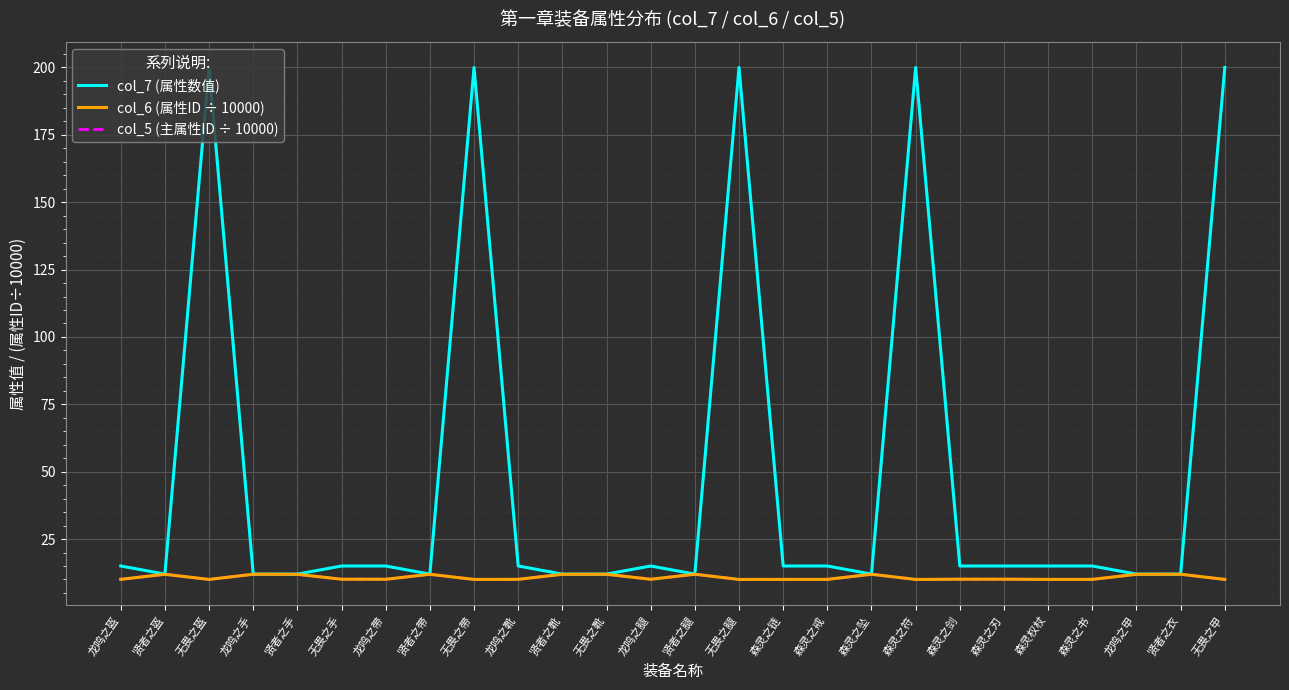

Does the chart display data point markers on the line(s)?

No